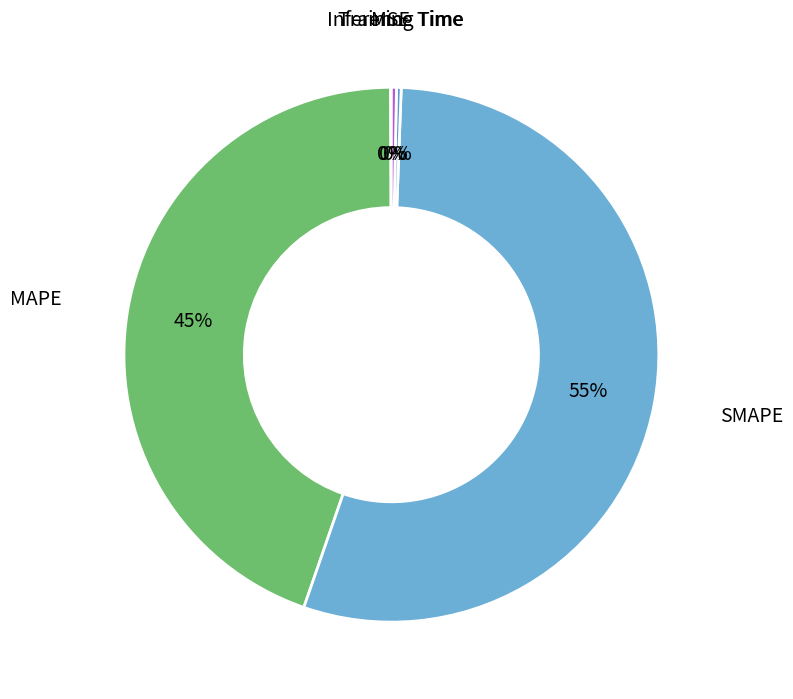

What is the majority slice?

SMAPE